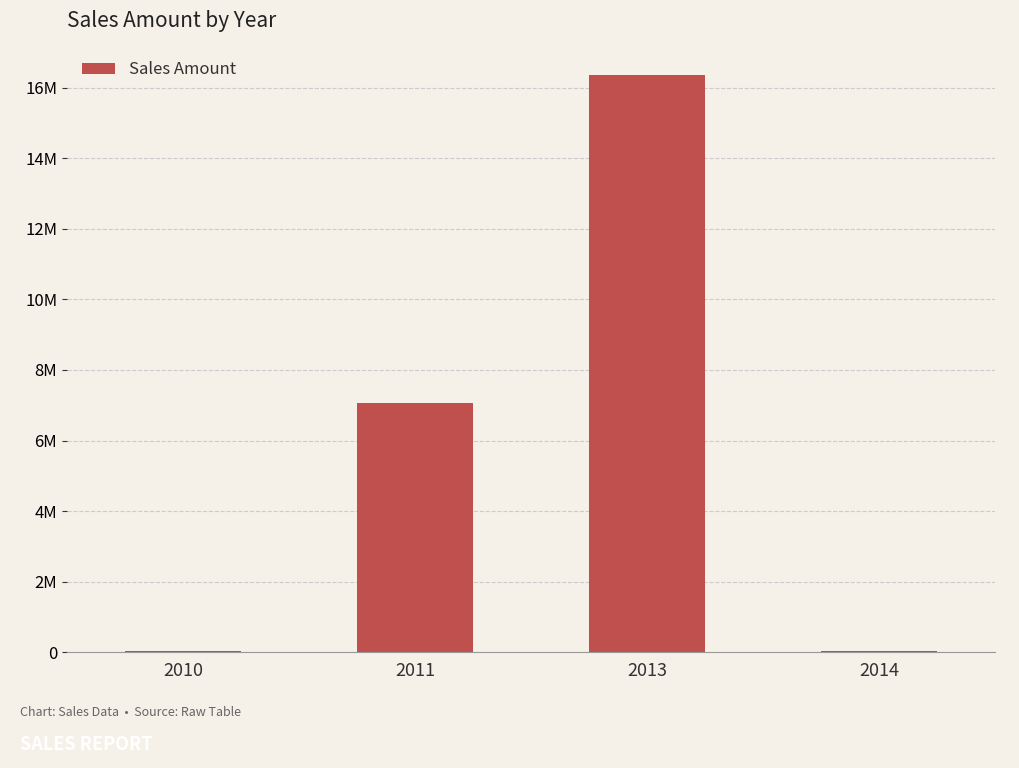

Are the bars horizontal?

No